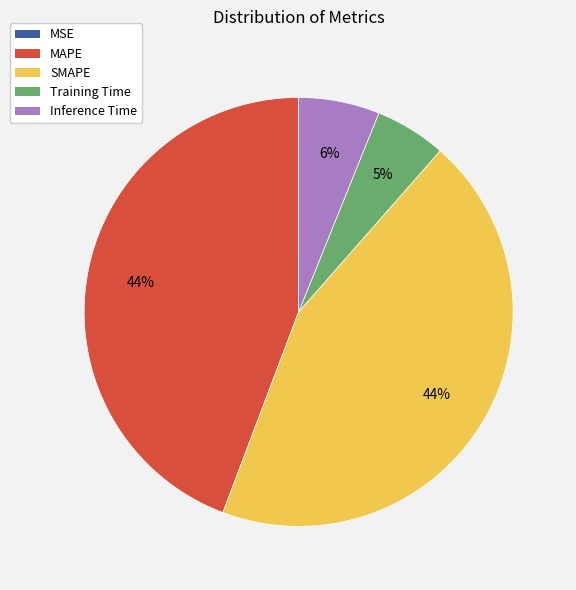

To the nearest percent, what is the difference between the Inference Time and SMAPE slice percentages?

38%